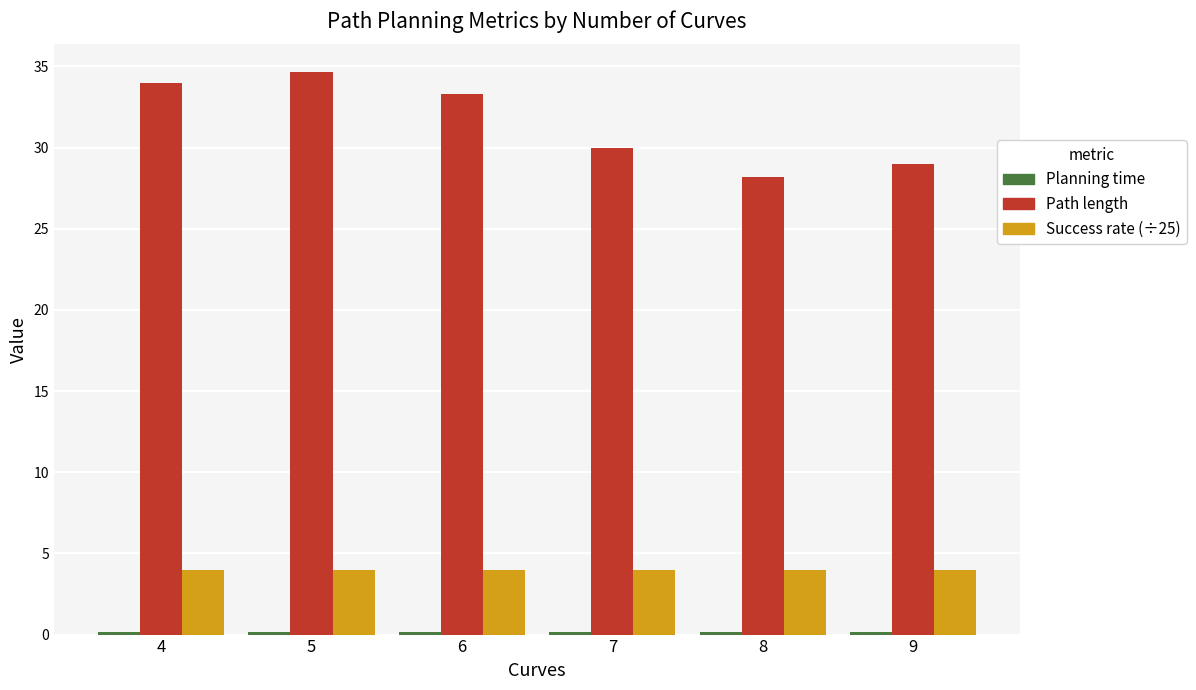

True or false: Success rate (÷25) has a value of 4.0 at 4.

True